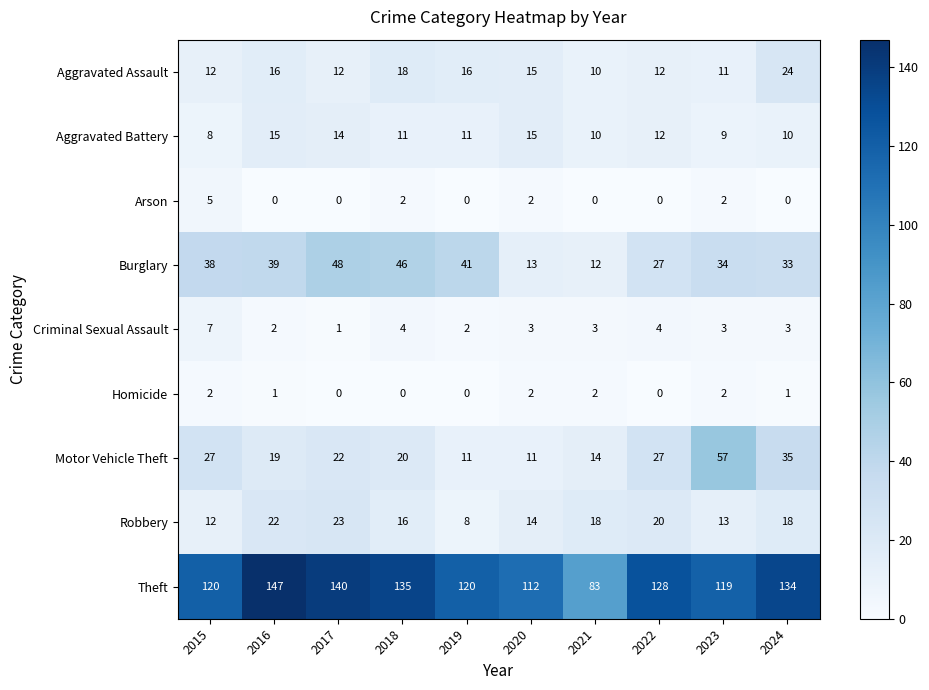

What is the difference between the second highest and minimum values in the Robbery series?

14